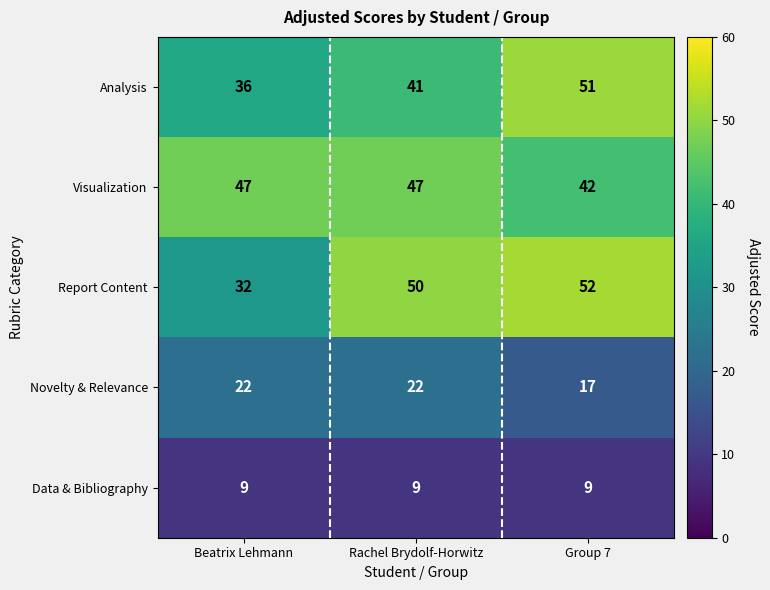

What is the smallest value displayed?

9